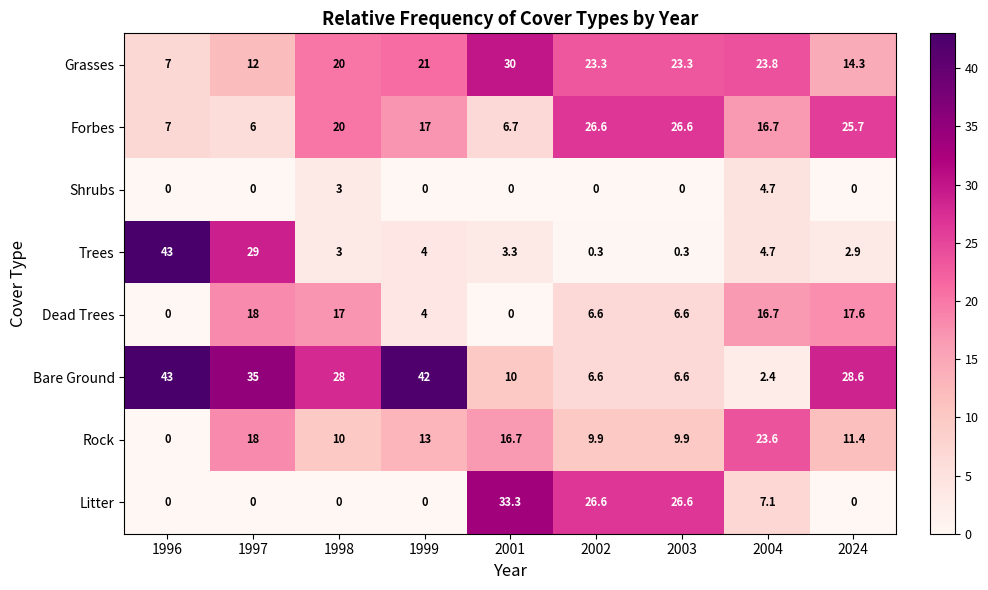

How many series are shown in this chart?

8